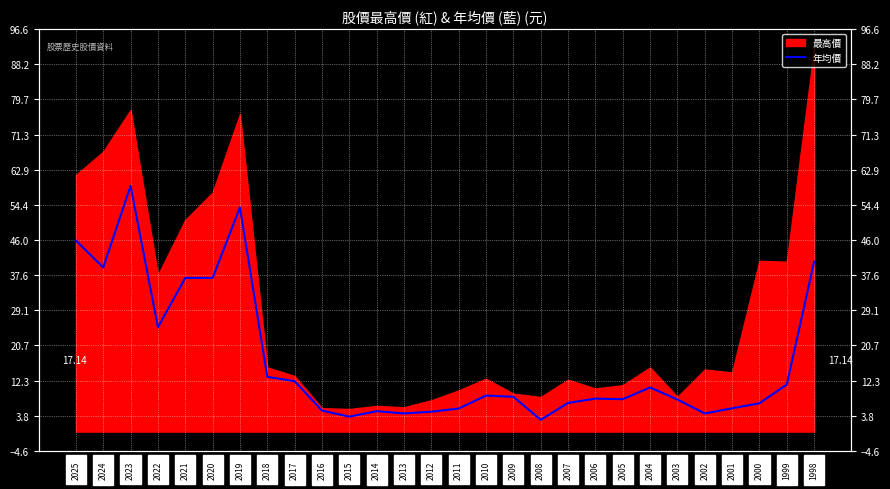

How many data points are less than 8?

14